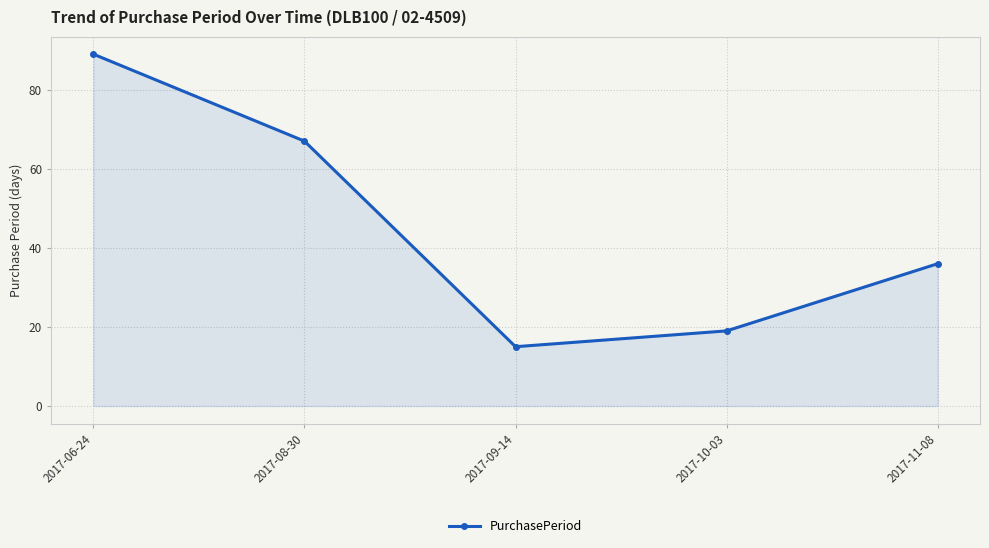

What is the smallest value displayed?

15